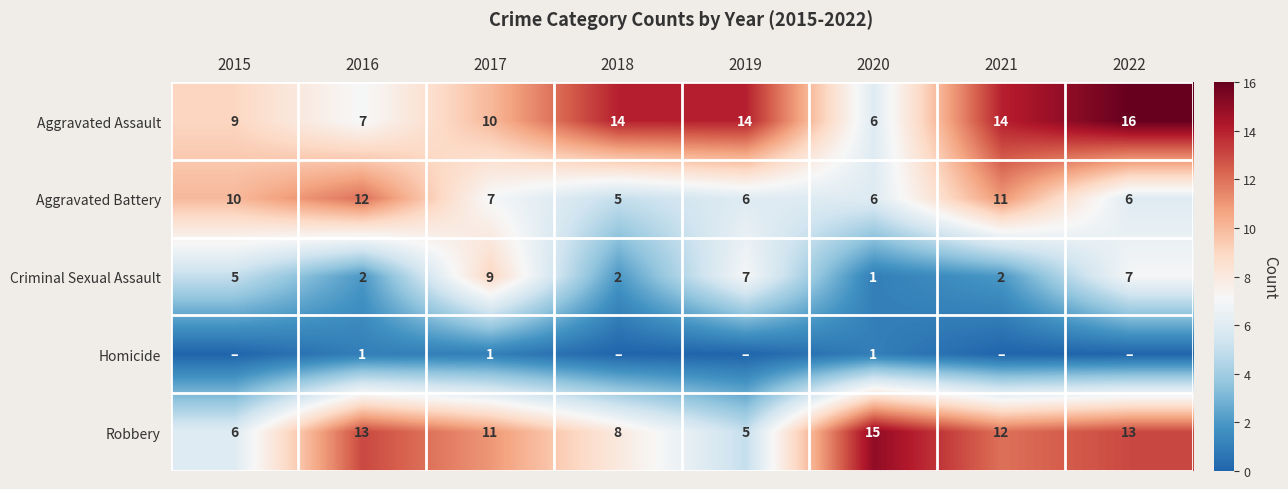

At which label does Robbery first exceed 12?

2016